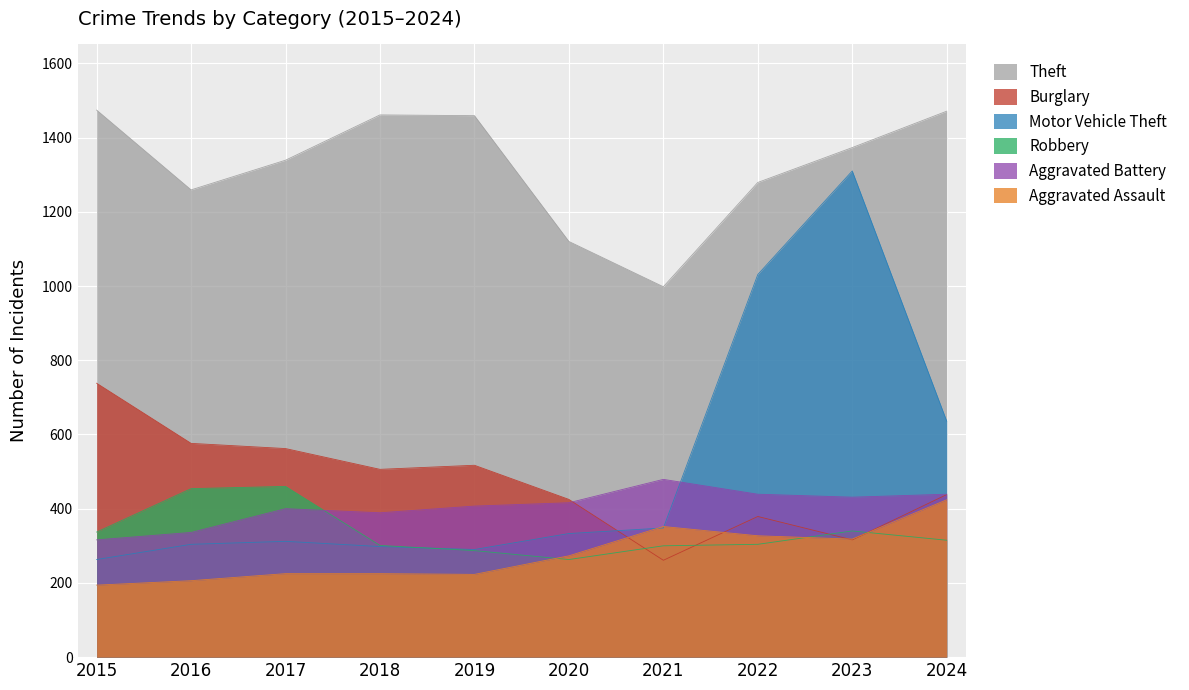

At which category does the chart reach its peak across all series?

2015